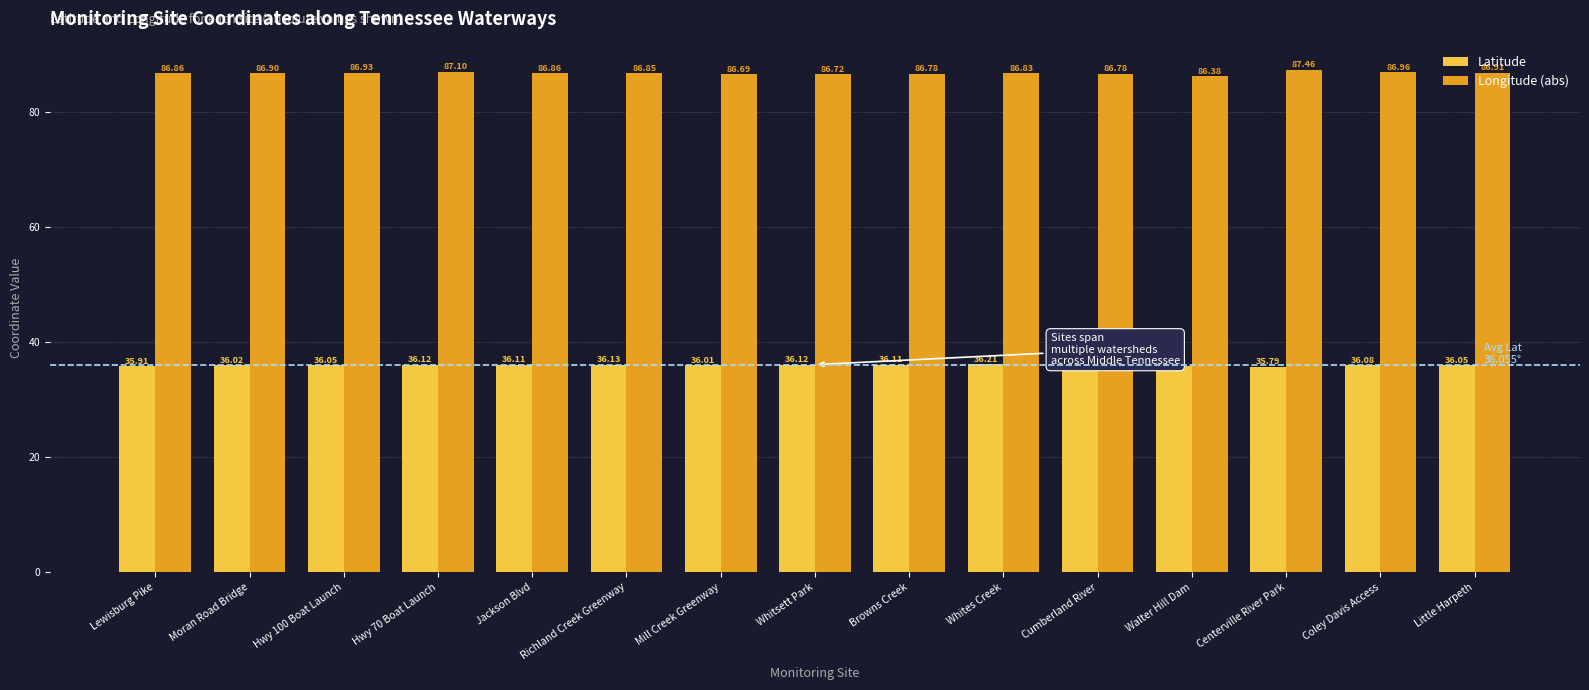

What is the sum of the Longitude (abs) values at Mill Creek Greenway and Lewisburg Pike?

173.5